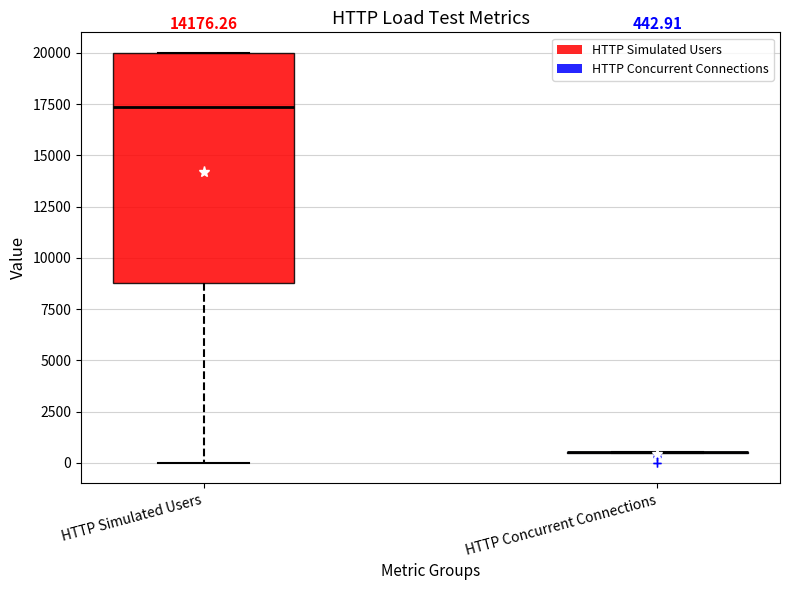

Comparing the boxes themselves (not the whiskers), which one is the tallest?

HTTP Simulated Users